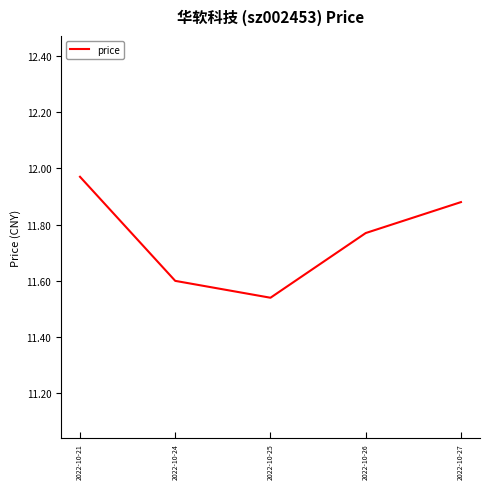

True or false: there are more than 1 points higher than both neighbors.

False